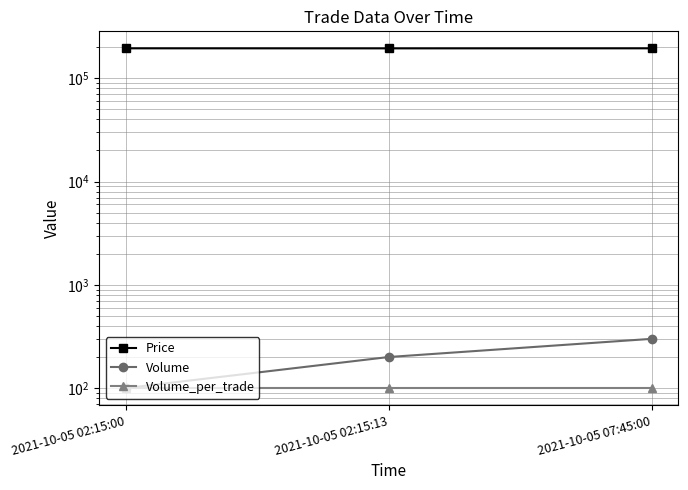

What is the sum of the Volume_per_trade values at 2021-10-05 07:45:00 and 2021-10-05 02:15:00?

200